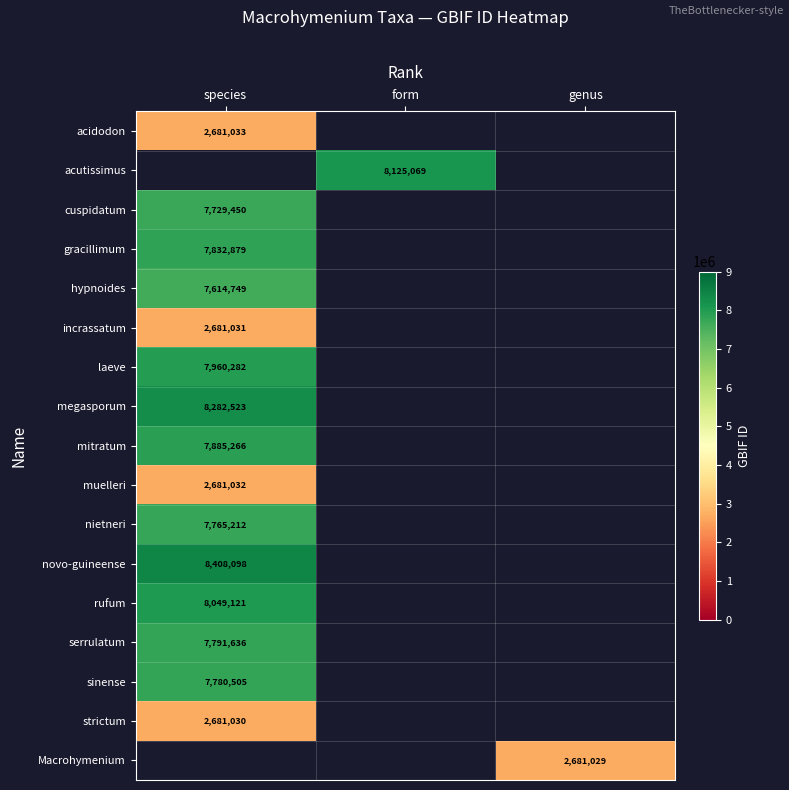

The acutissimus series shows 12515218 at form. True or false?

False